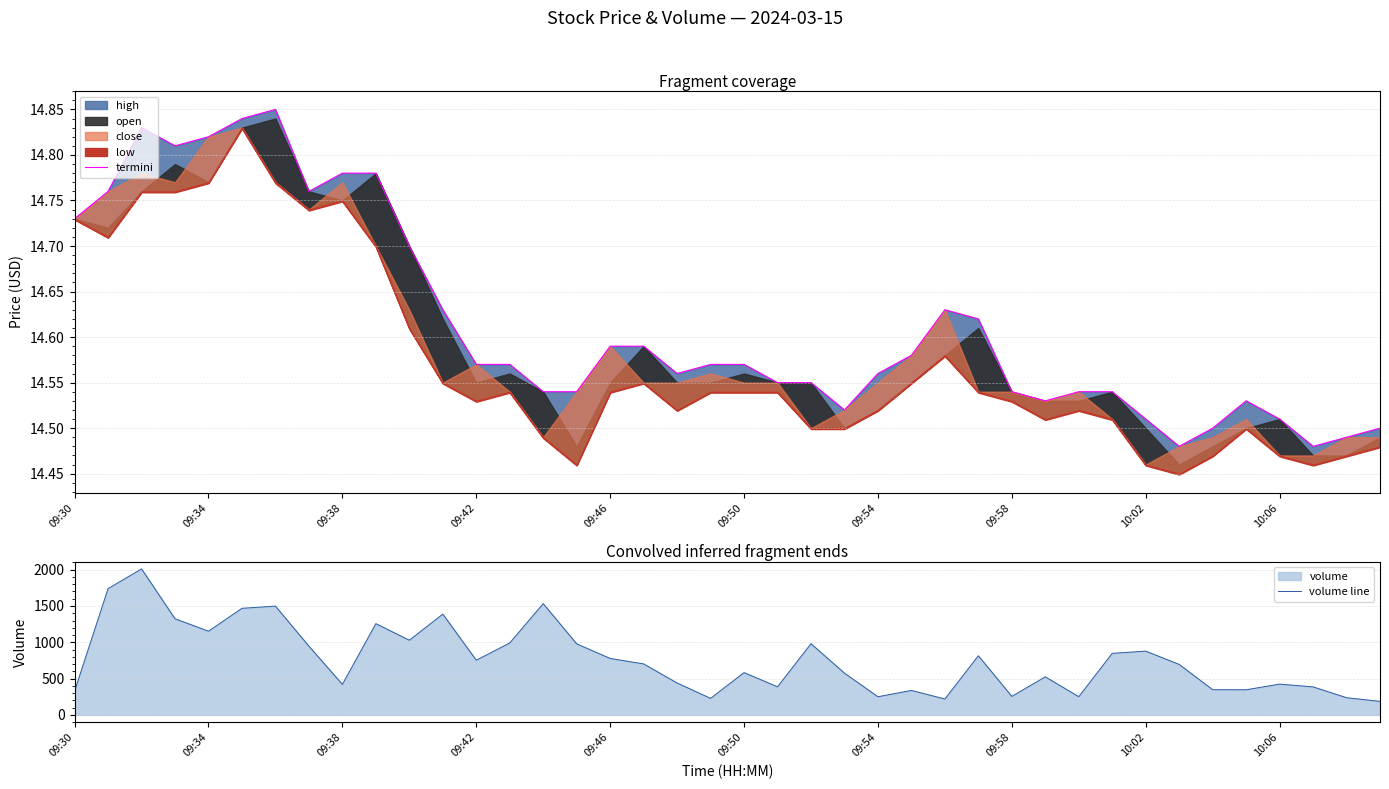

Reading left to right, list all the values displayed in this chart.

termini: 14.7	14.8	14.8	14.8	14.8	14.8	14.8	14.8	14.8	14.8	14.7	14.6	14.6	14.6	14.5	14.5	14.6	14.6	14.6	14.6	14.6	14.6	14.6	14.5	14.6	14.6	14.6	14.6	14.5	14.5	14.5	14.5	14.5	14.5	14.5	14.5	14.5	14.5	14.5	14.5
volume line: 329.0	1739.0	2010.0	1324.0	1153.0	1468.0	1498.0	947.0	421.0	1257.0	1029.0	1388.0	754.0	991.0	1532.0	979.0	778.0	703.0	440.0	229.0	583.0	388.0	981.0	576.0	251.0	338.0	220.0	815.0	256.0	525.0	252.0	848.0	879.0	696.0	348.0	347.0	425.0	387.0	238.0	187.0